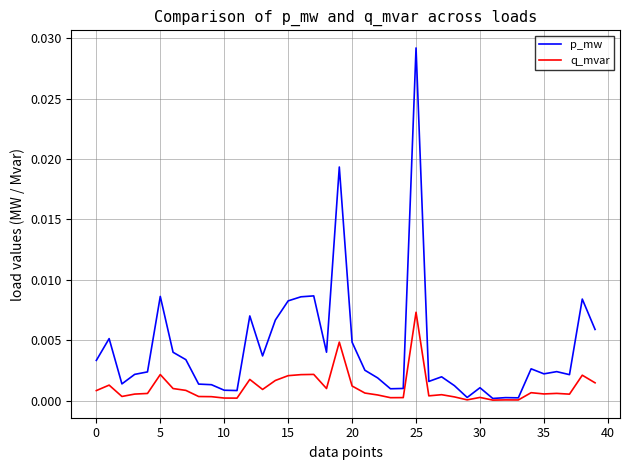

Rank the series by their maximum value, from highest to lowest.

p_mw, q_mvar